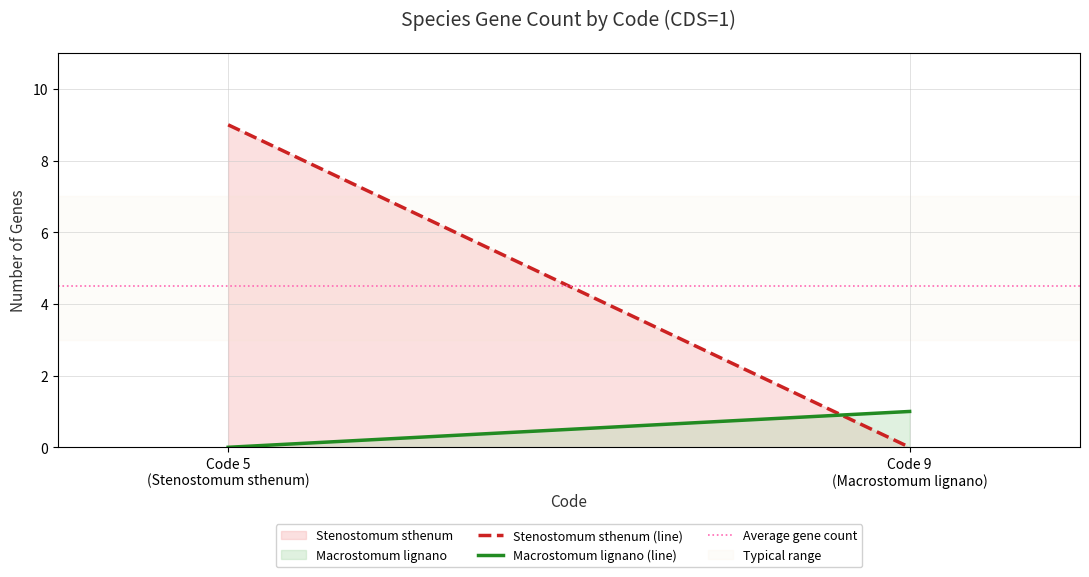

Reading left to right, transcribe all the data shown in this chart.

Stenostomum sthenum: 9	0
Macrostomum lignano: 0	1